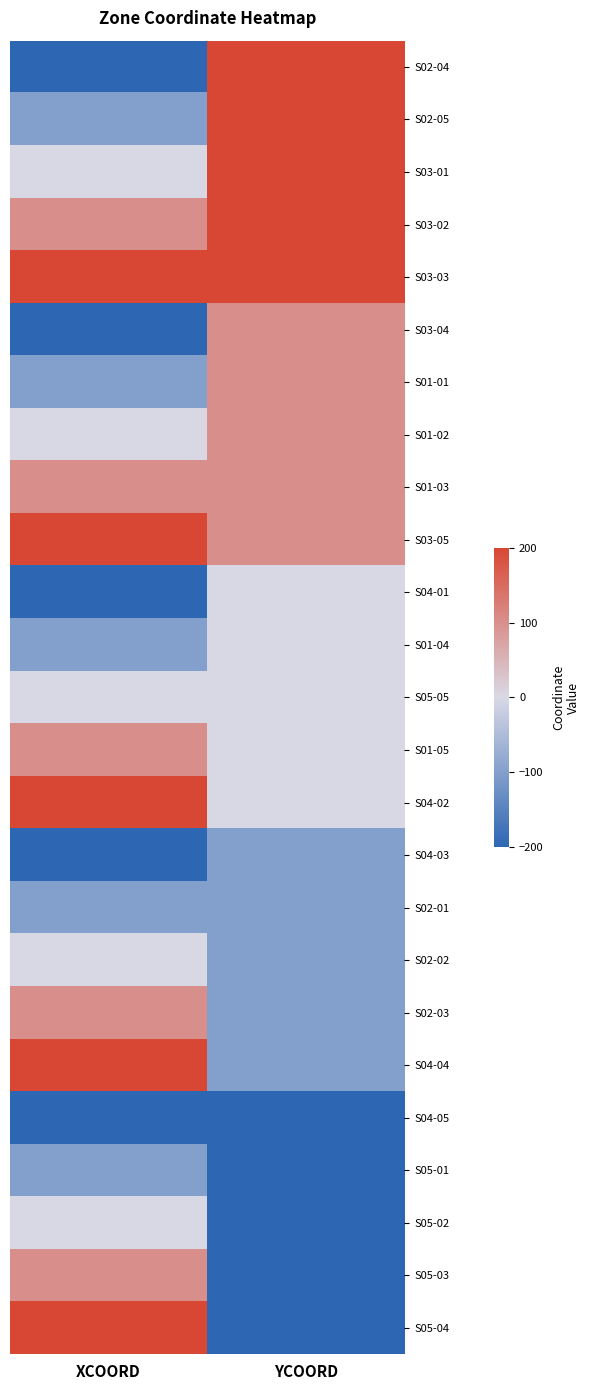

Reading right to left, list all the values displayed in this chart.

S02-04: YCOORD=200	XCOORD=-200
S02-05: YCOORD=200	XCOORD=-100
S03-01: YCOORD=200	XCOORD=0
S03-02: YCOORD=200	XCOORD=100
S03-03: YCOORD=200	XCOORD=200
S03-04: YCOORD=100	XCOORD=-200
S01-01: YCOORD=100	XCOORD=-100
S01-02: YCOORD=100	XCOORD=0
S01-03: YCOORD=100	XCOORD=100
S03-05: YCOORD=100	XCOORD=200
S04-01: YCOORD=0	XCOORD=-200
S01-04: YCOORD=0	XCOORD=-100
S05-05: YCOORD=0	XCOORD=0
S01-05: YCOORD=0	XCOORD=100
S04-02: YCOORD=0	XCOORD=200
S04-03: YCOORD=-100	XCOORD=-200
S02-01: YCOORD=-100	XCOORD=-100
S02-02: YCOORD=-100	XCOORD=0
S02-03: YCOORD=-100	XCOORD=100
S04-04: YCOORD=-100	XCOORD=200
S04-05: YCOORD=-200	XCOORD=-200
S05-01: YCOORD=-200	XCOORD=-100
S05-02: YCOORD=-200	XCOORD=0
S05-03: YCOORD=-200	XCOORD=100
S05-04: YCOORD=-200	XCOORD=200